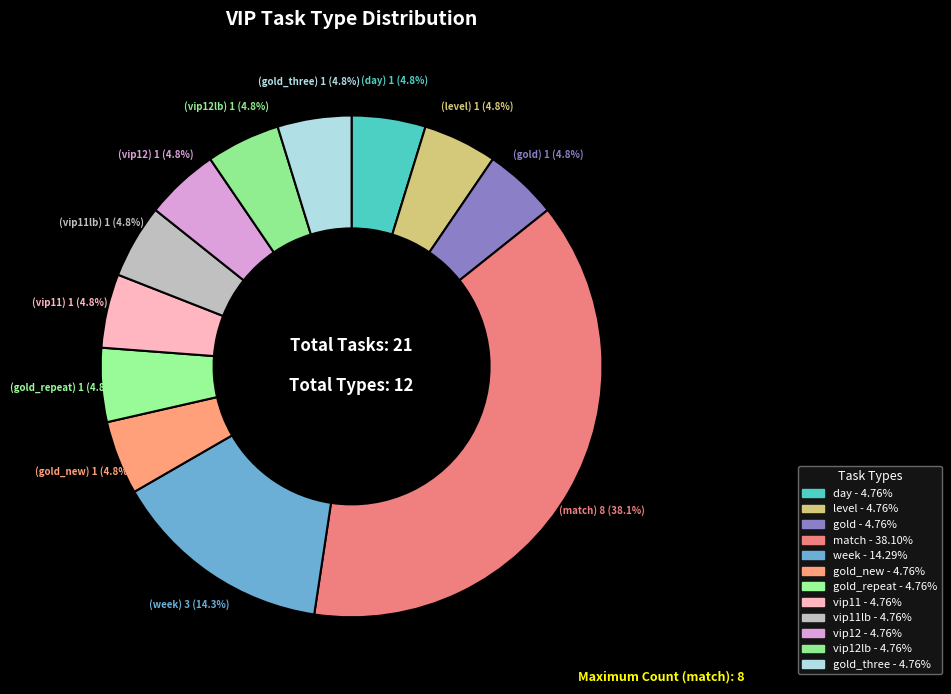

Is there a majority slice in this chart?

No